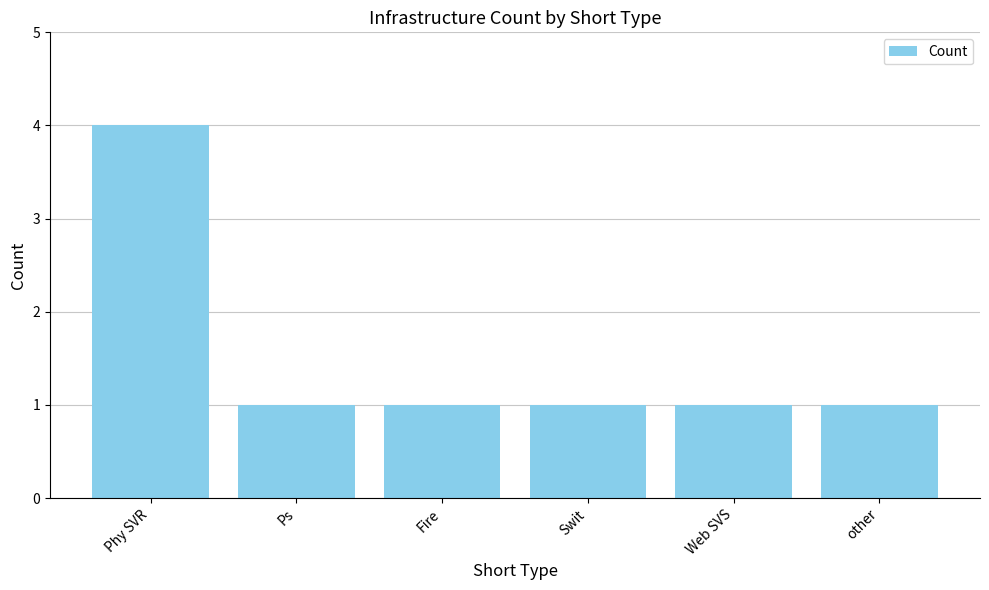

What position from the left is other?

6